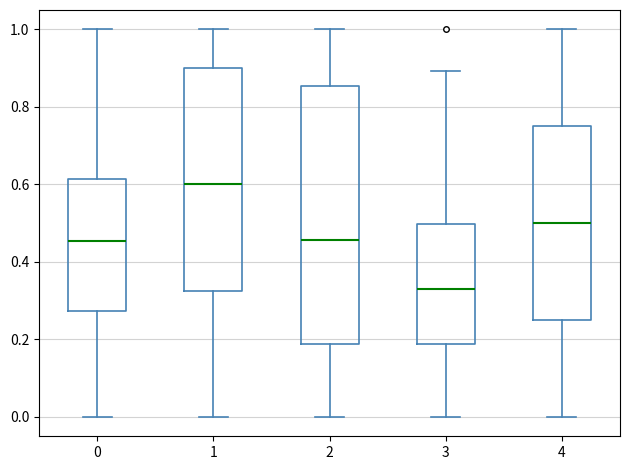

Which box has the highest median line?

1